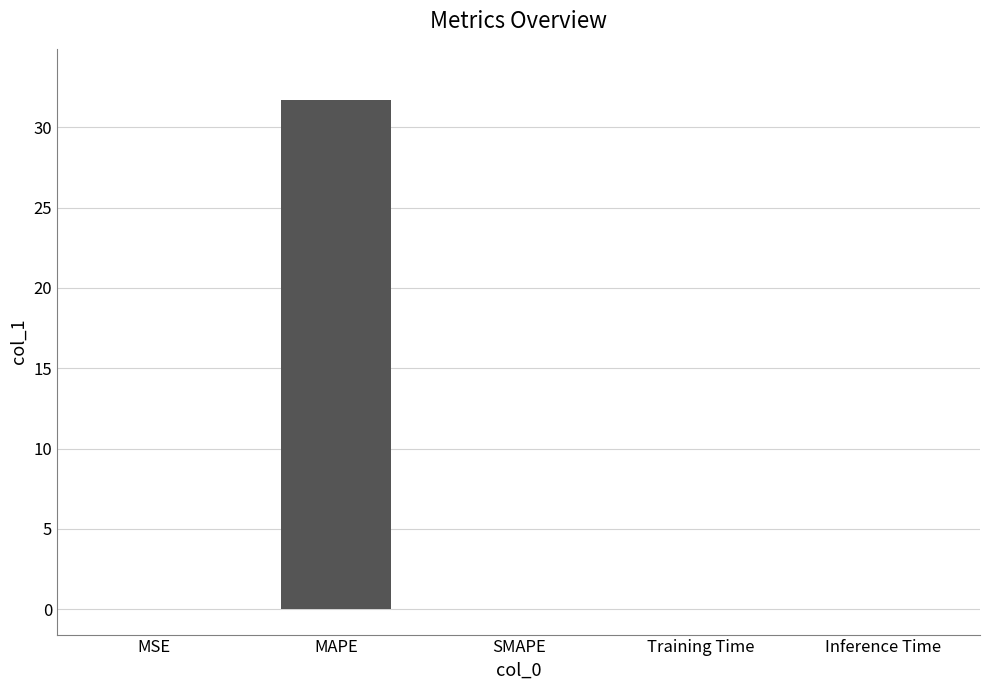

Which label corresponds to the largest value in the chart?

MAPE